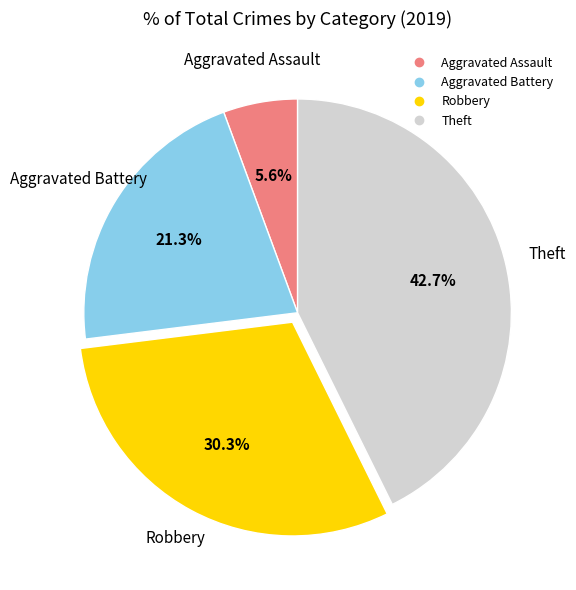

Count the number of slices in the pie.

4